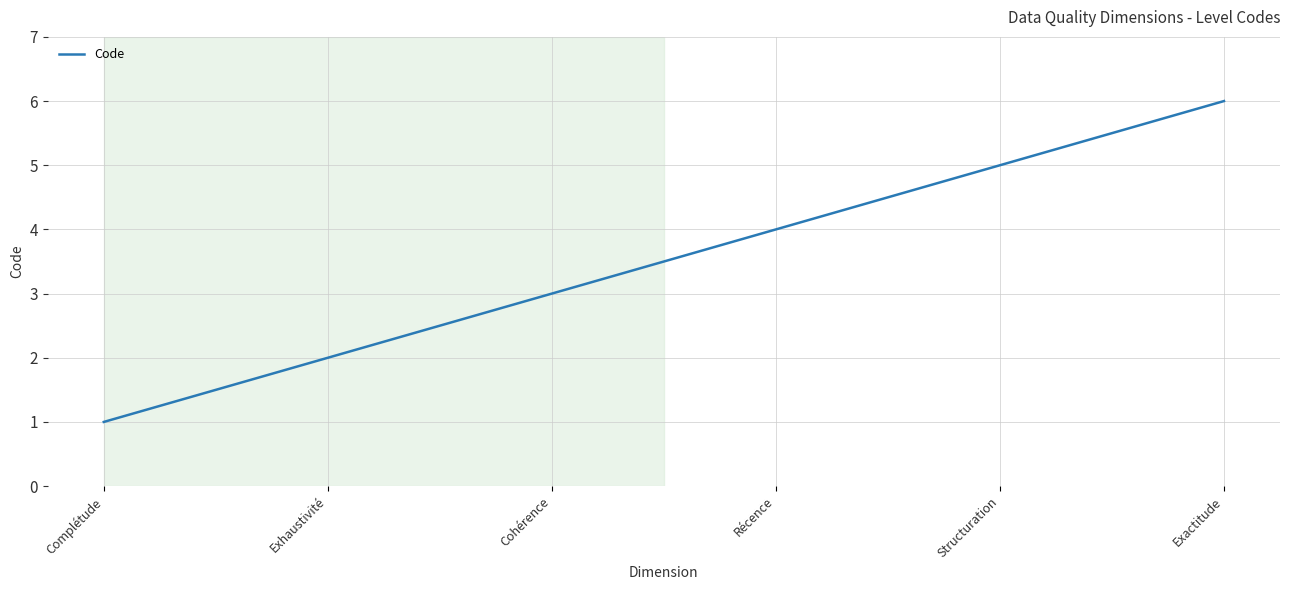

What position from the right is Exhaustivité?

5